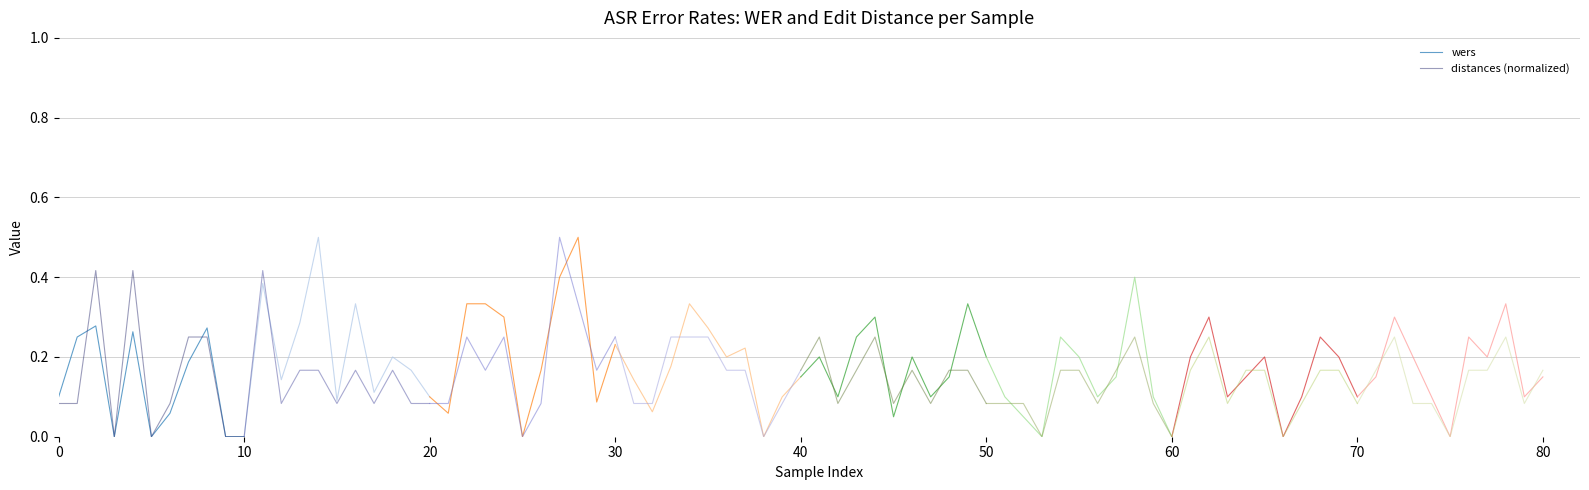

True or false: wers has a value of 0.0 at 10.

True